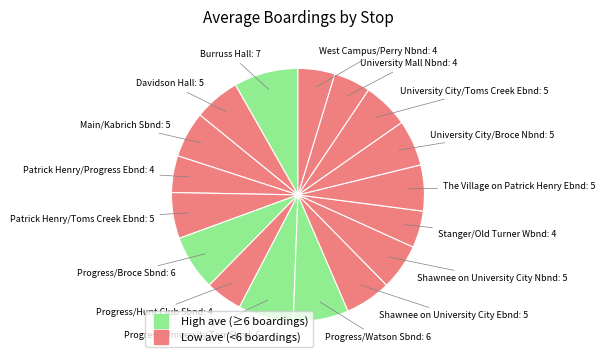

How many slices are in this pie chart?

17